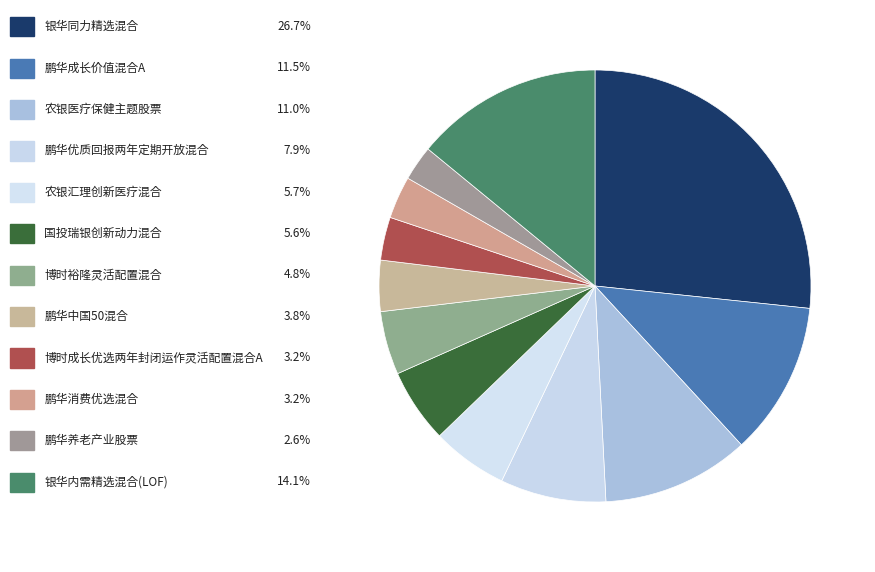

Is there a majority slice in this chart?

No